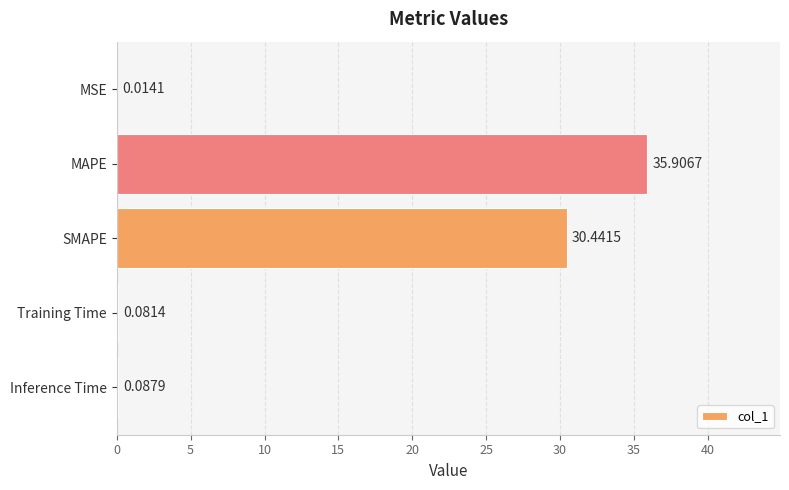

What is the sum of the values at MAPE and Inference Time?

36.0